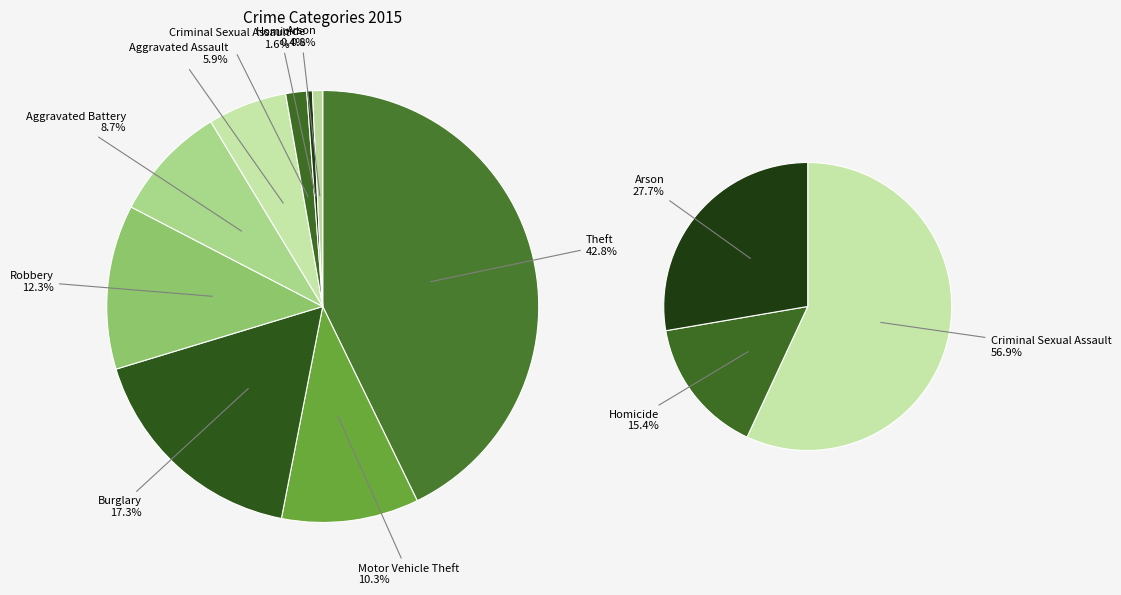

To the nearest percent, what is the difference between the largest and smallest slice percentages?

42%